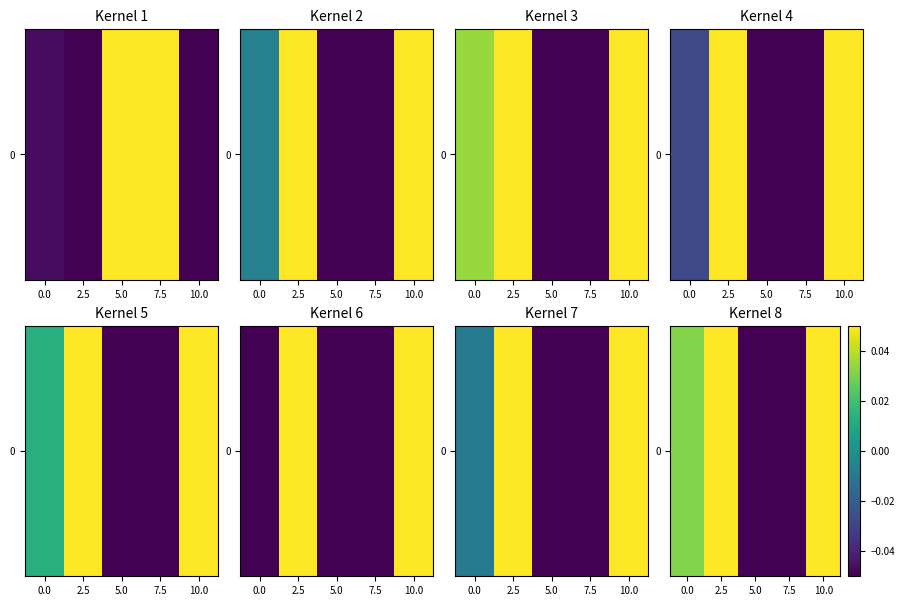

The value at 7.5 is -0.0. True or false?

True